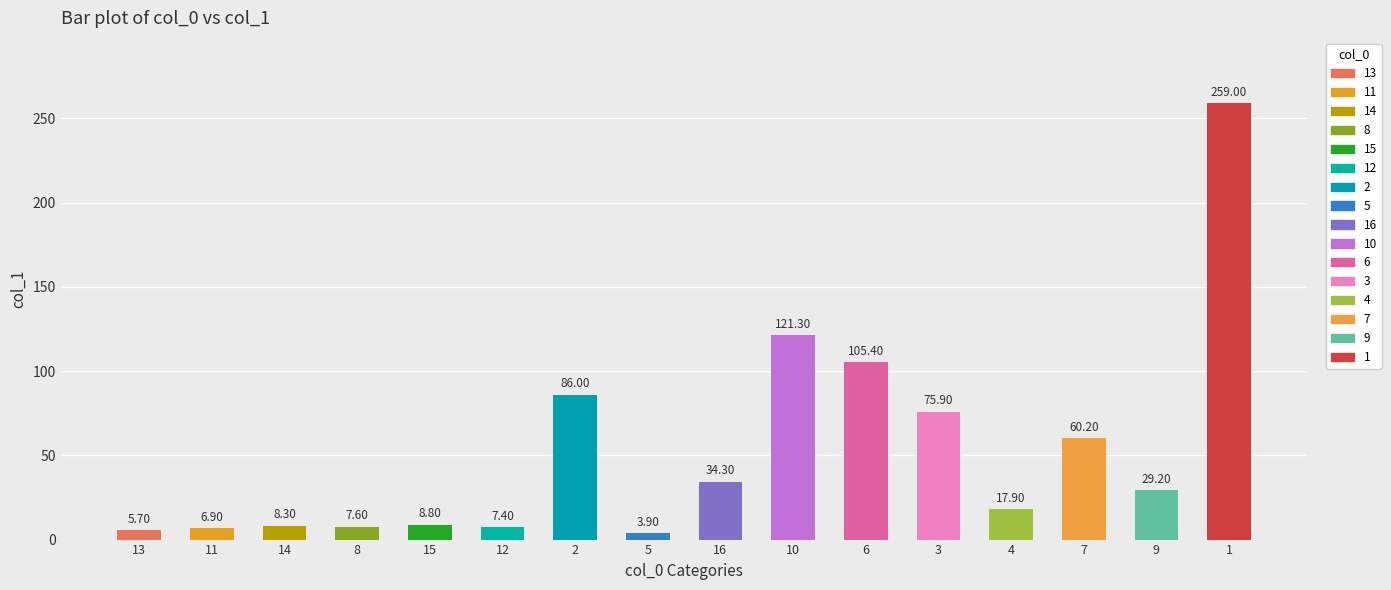

List the labels in order of value, largest first.

1, 10, 6, 2, 3, 7, 16, 9, 4, 15, 14, 8, 12, 11, 13, 5